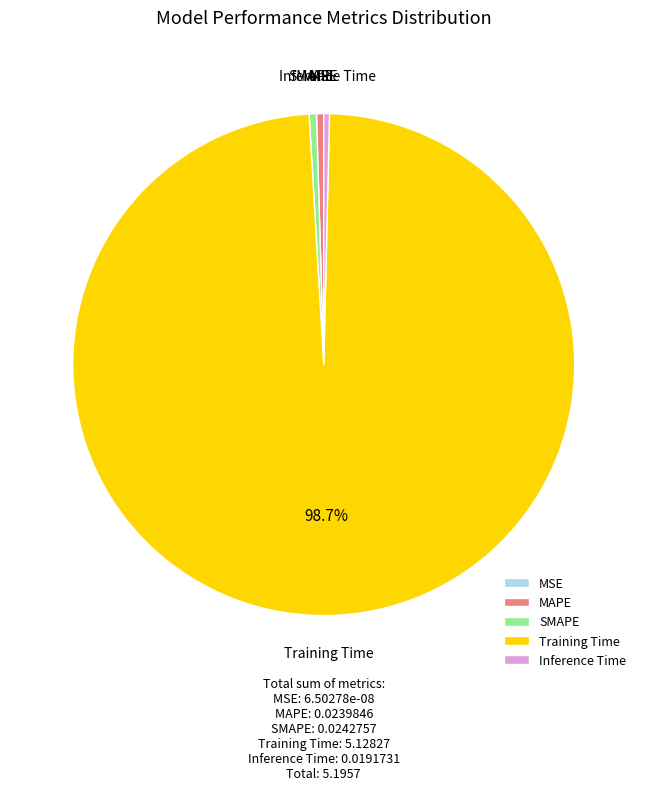

Does MAPE represent more than half of the total?

No